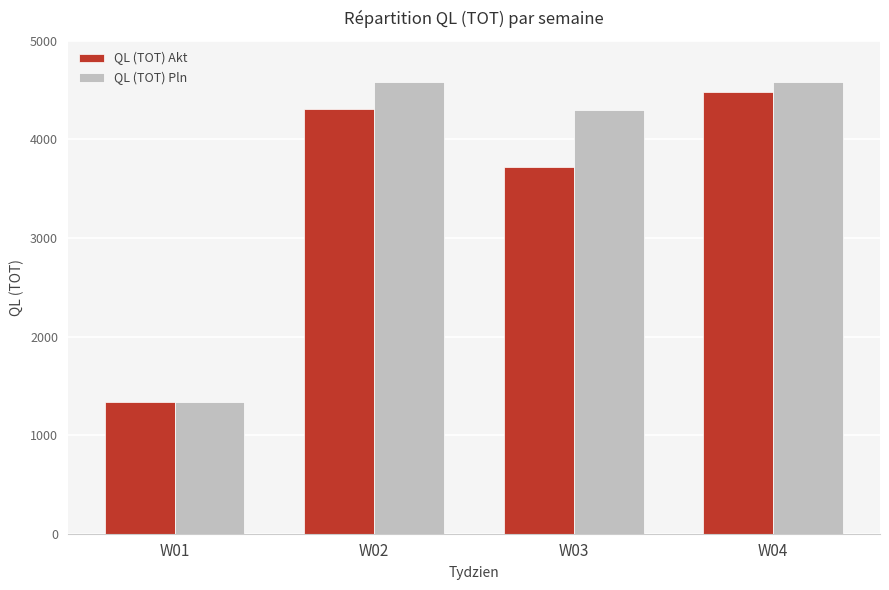

Which series has the largest range (max minus min)?

QL (TOT) Pln